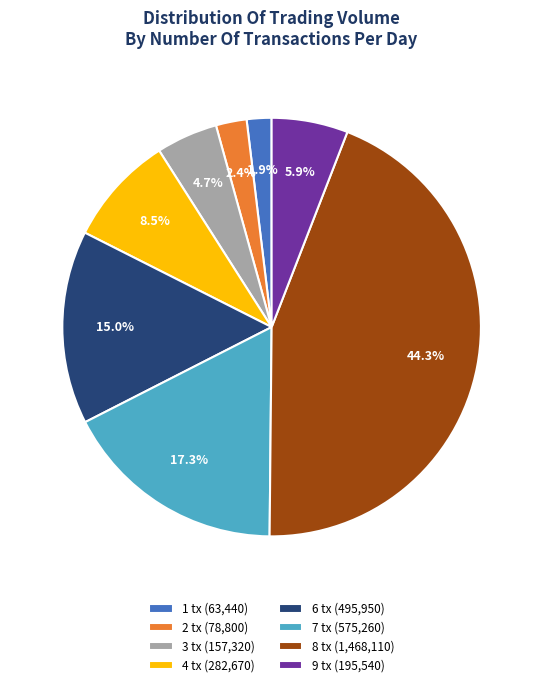

How many slices are in this pie chart?

8